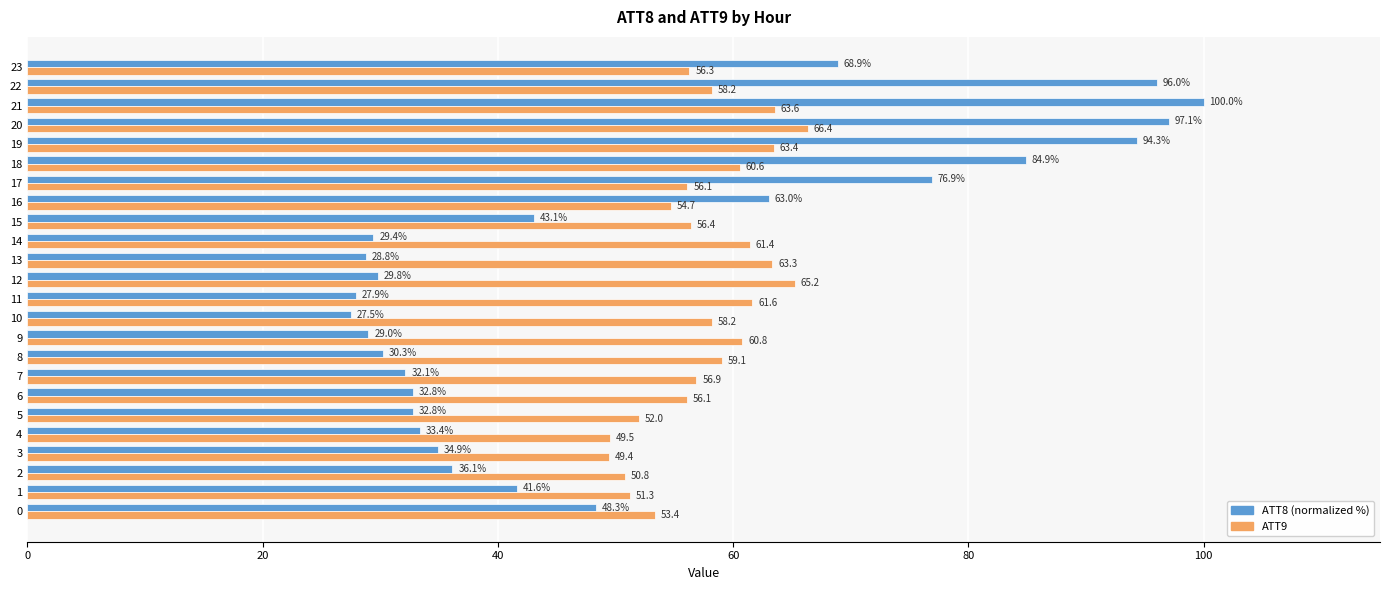

Which series has the largest total across all categories?

ATT9